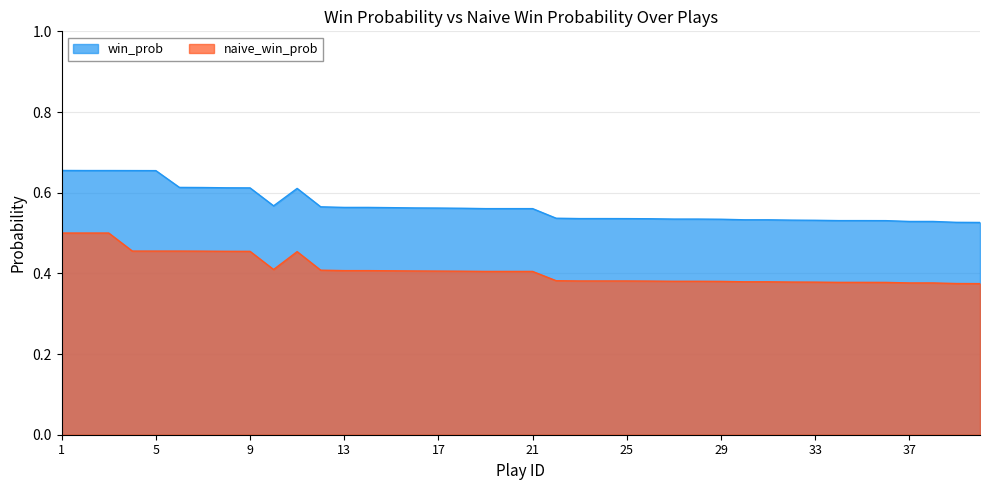

Count the win_prob values in the range 0 to 1.

40